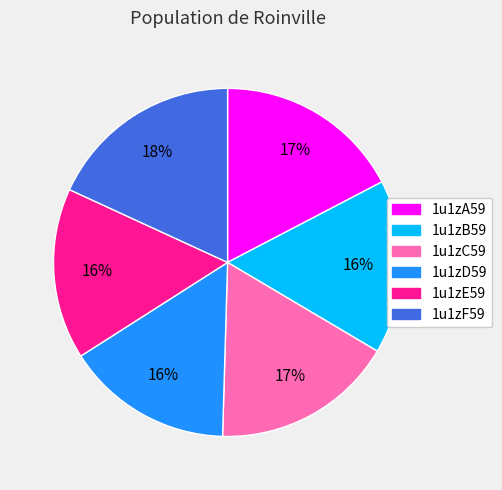

Which slice is the largest?

1u1zF59